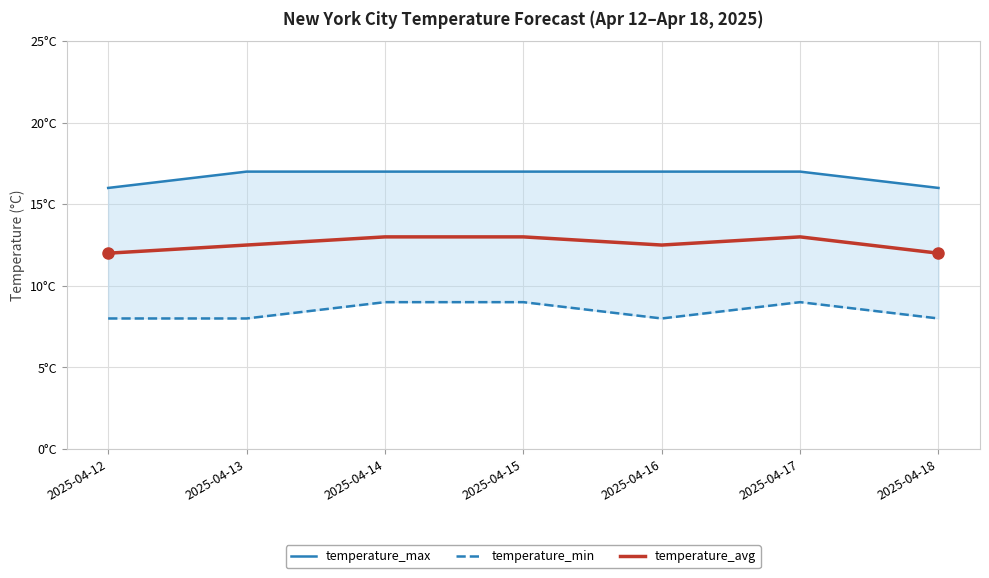

At which label is temperature_min closest to 8?

2025-04-12